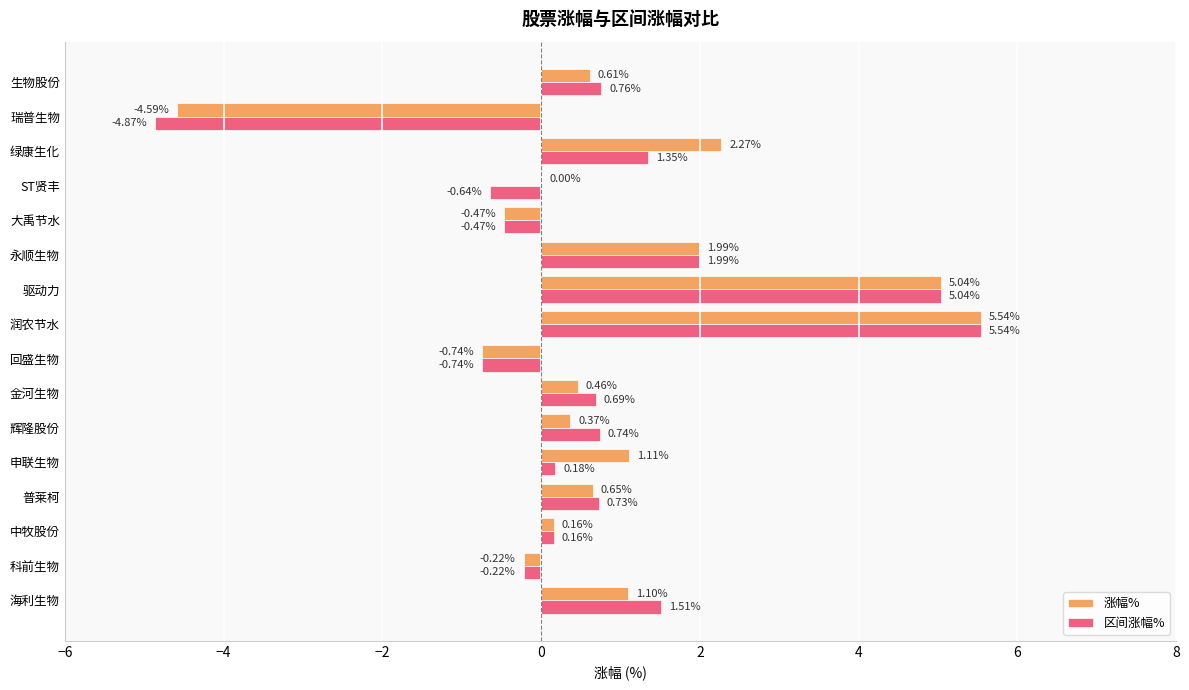

Which series has the largest total across all categories?

涨幅%